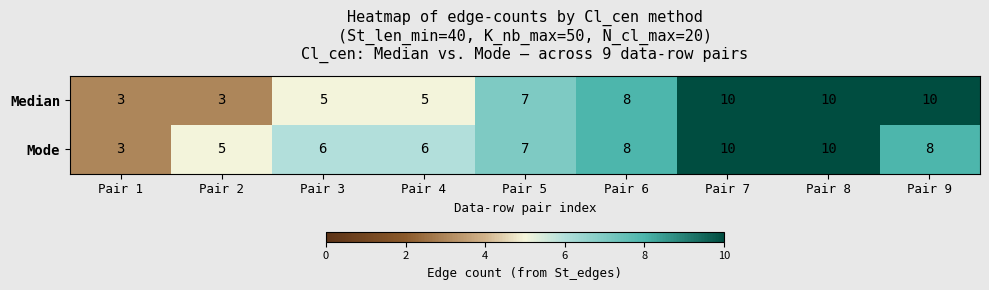

What is the total value across all series at Pair 6?

16